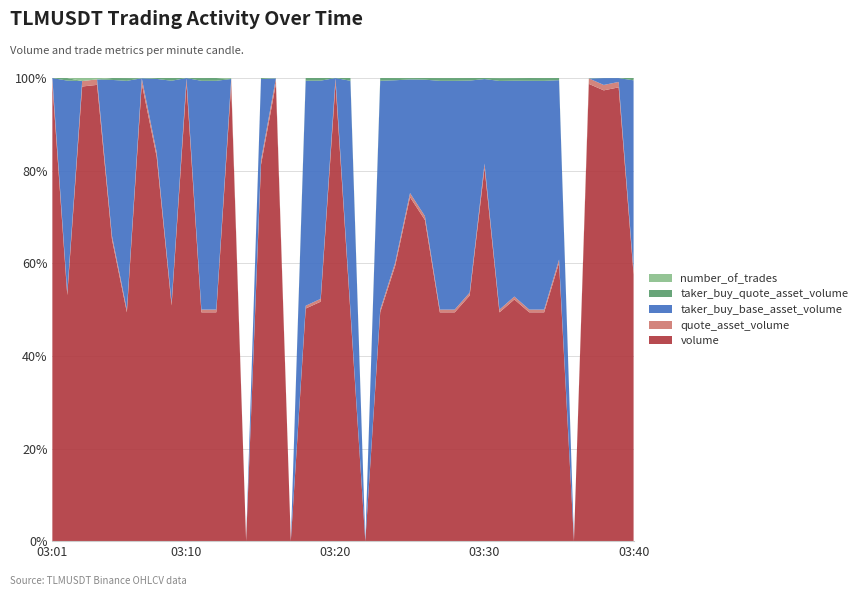

Reading right to left, extract all data points from this chart.

volume: 250705.0	56087.0	411426.0	3370.0	0.0	271579.0	8306.0	70050.0	20578.0	2786.0	124281.0	433822.0	4175.0	32324.0	367881.0	188646.0	47243.0	106967.0	0.0	17539.0	41041.0	313290.0	67515.0	0.0	1440.0	63723.0	0.0	457.0	18582.0	4503.0	46209.0	34925.0	161054.0	5742.0	7729.0	129638.0	327.0	149.0	76176.0	75059.0
quote_asset_volume: 3014.0	673.6	4945.1	40.5	0.0	3267.9	100.0	842.7	247.5	33.5	1496.3	5224.6	50.2	388.9	4426.1	2267.3	568.6	1286.8	0.0	211.0	493.3	3769.9	812.2	0.0	17.3	766.4	0.0	5.5	223.5	54.2	555.4	420.1	1935.0	69.0	92.9	1557.7	3.9	1.8	915.6	902.2
taker_buy_base_asset_volume: 179230.0	474.0	6244.0	0.0	0.0	175072.0	8306.0	70050.0	18377.0	2786.0	28131.0	374648.0	4175.0	32324.0	156332.0	62292.0	31347.0	106967.0	0.0	17539.0	0.0	285525.0	65315.0	0.0	0.0	13738.0	0.0	0.0	18582.0	4503.0	0.0	32893.0	30737.0	0.0	7729.0	66990.0	0.0	0.0	65552.0	0.0
taker_buy_quote_asset_volume: 2155.5	5.7	75.1	0.0	0.0	2107.1	100.0	842.7	221.1	33.5	338.7	4512.6	50.2	388.9	1881.7	748.8	377.4	1286.8	0.0	211.0	0.0	3436.3	785.7	0.0	0.0	165.3	0.0	0.0	223.5	54.2	0.0	395.7	369.5	0.0	92.9	805.2	0.0	0.0	787.9	0.0
number_of_trades: 27.0	3.0	22.0	3.0	0.0	22.0	2.0	9.0	10.0	2.0	10.0	63.0	1.0	9.0	38.0	50.0	9.0	15.0	0.0	2.0	3.0	23.0	4.0	0.0	1.0	12.0	0.0	1.0	2.0	1.0	4.0	6.0	18.0	3.0	3.0	15.0	1.0	1.0	17.0	10.0